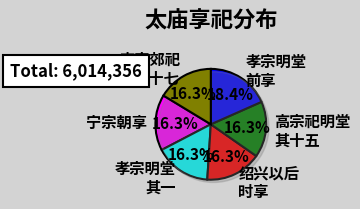

Approximately how many times larger is the value at 高宗祀明堂前朝享太庙二十一首 其十五 徽宗室用《承元》。 compared to 孝宗明堂前享太庙三首 其一 徽宗室酌献用《承元》。?

1.0